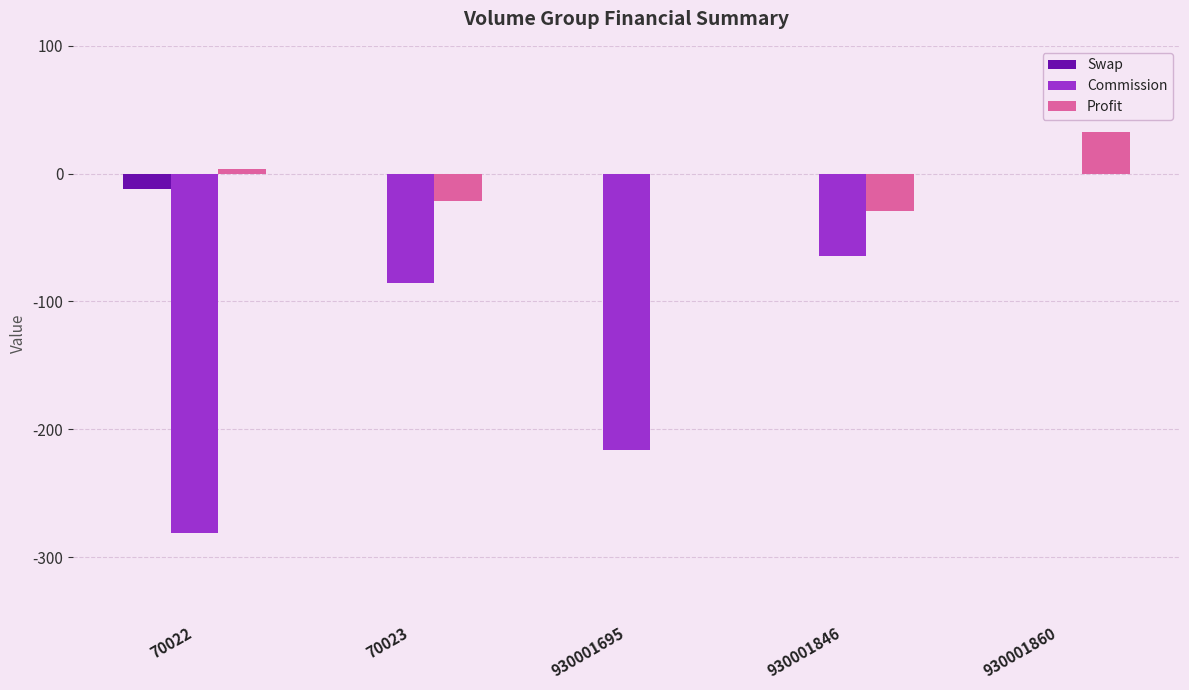

What is the average value of the Commission series?

-129.7